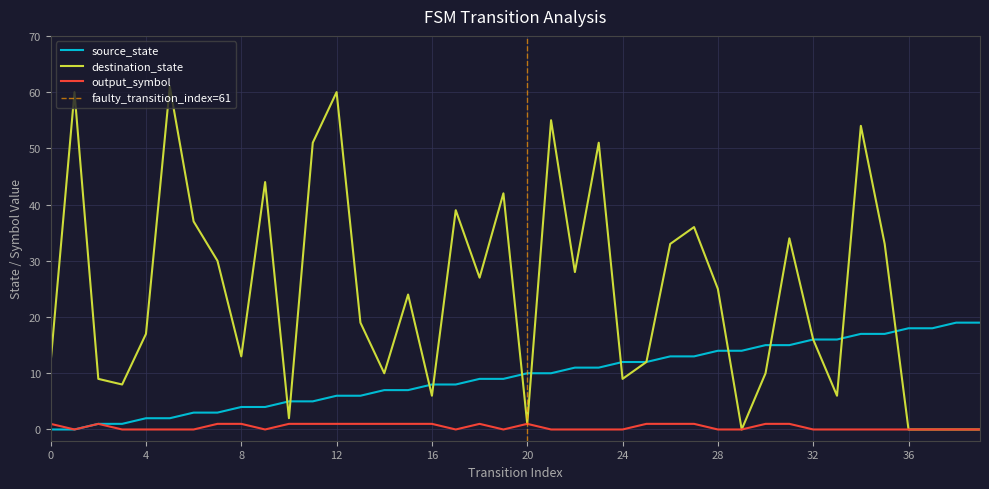

True or false: output_symbol and destination_state intersect in this chart.

False